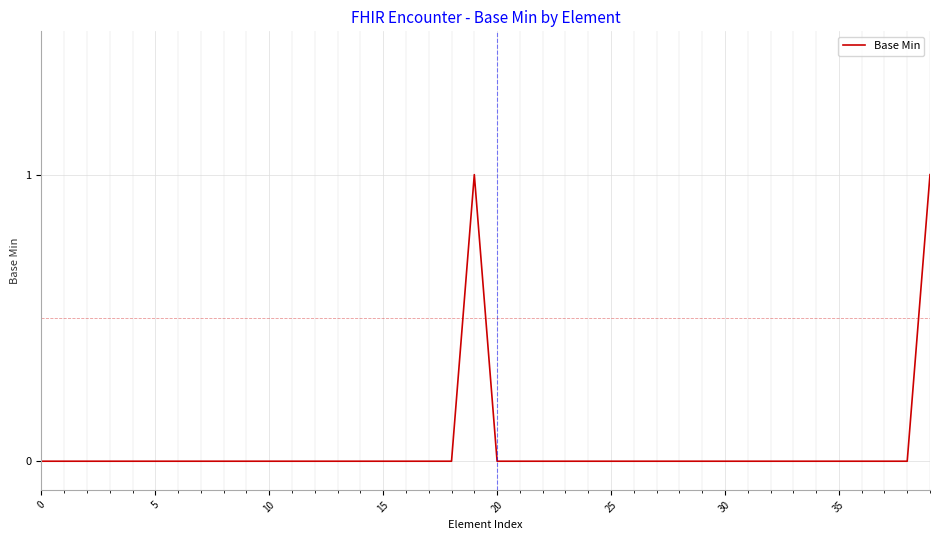

How many lines are shown in the chart?

1